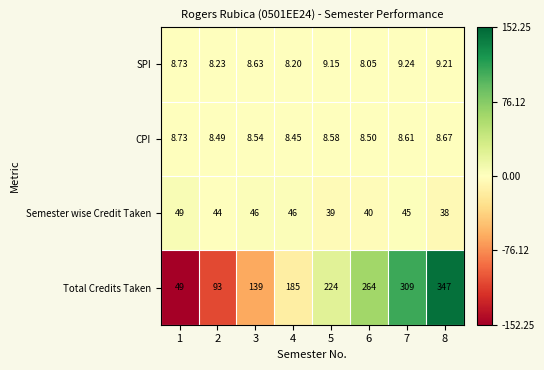

Which category has the lowest value across all series?

6